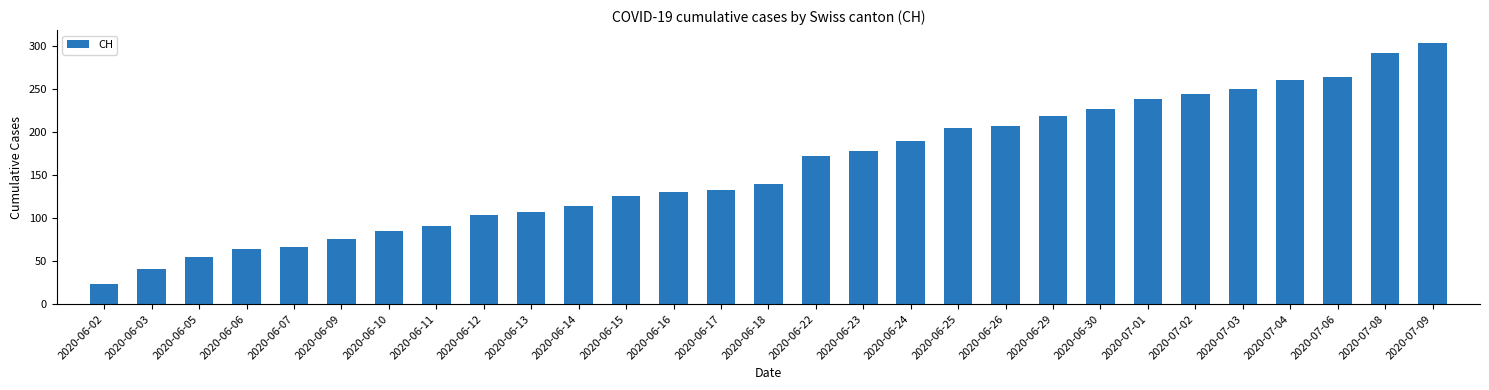

Are the bars grouped side by side (vs. stacked)?

No